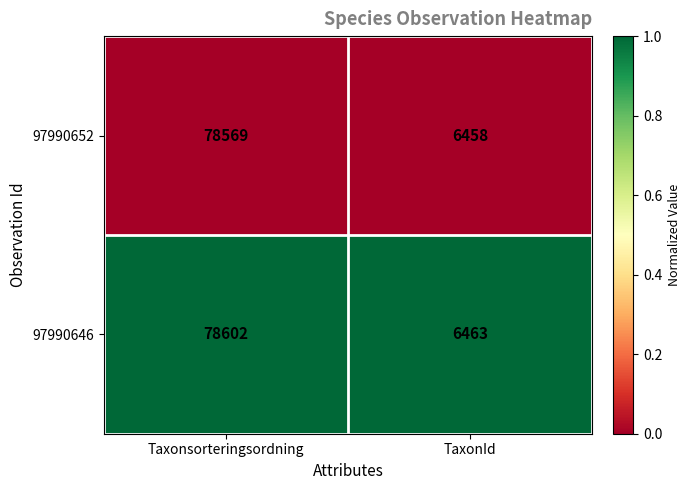

What is the difference between the highest and lowest values at Taxonsorteringsordning?

33